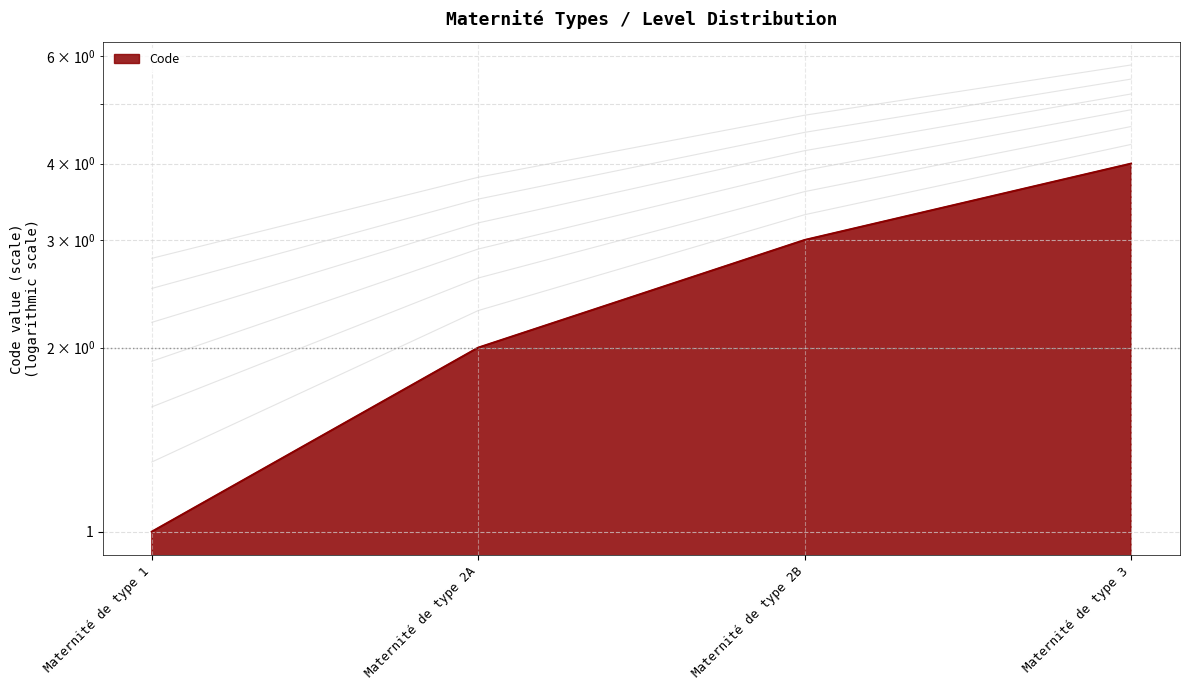

The value at Maternité de type 1 is 1. True or false?

True